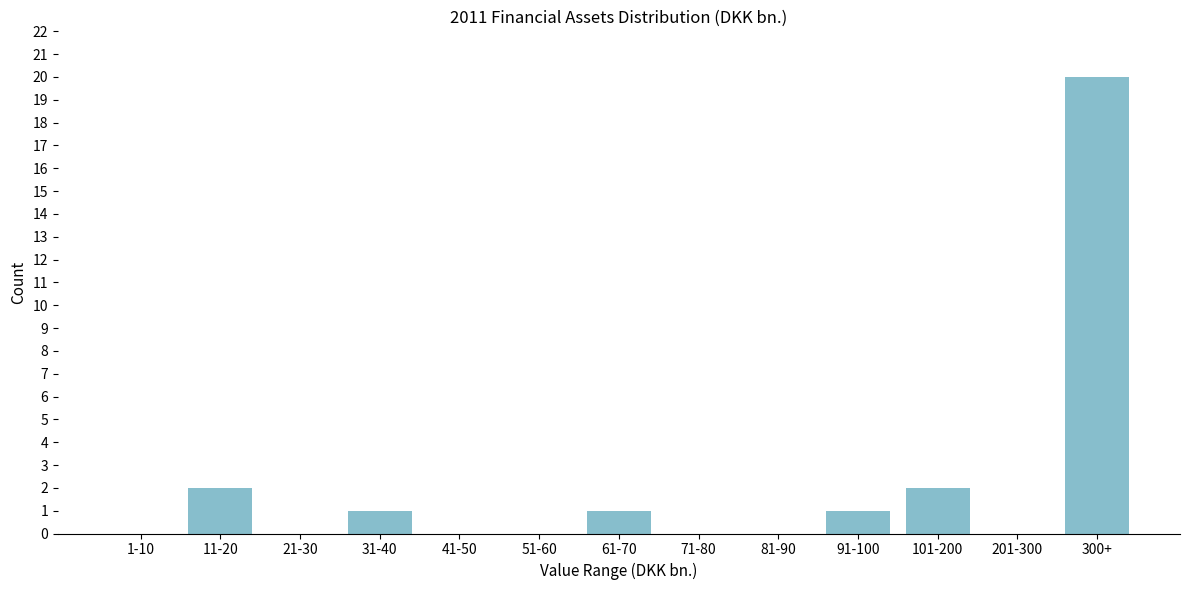

Reading right to left, list all the values displayed in this chart.

300+=20	201-300=0	101-200=2	91-100=1	81-90=0	71-80=0	61-70=1	51-60=0	41-50=0	31-40=1	21-30=0	11-20=2	1-10=0